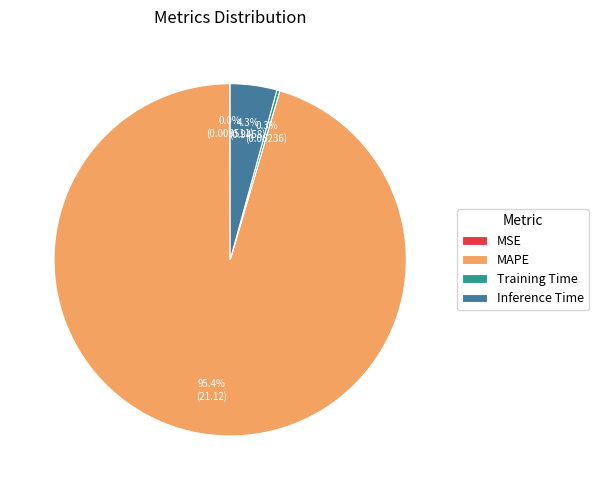

To the nearest percent, what is the difference between the largest and smallest slice percentages?

95%